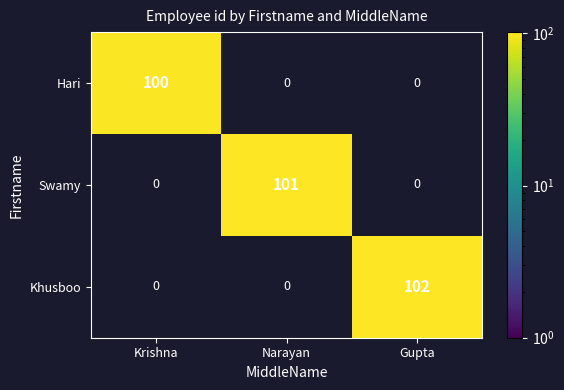

At which category does the chart reach its peak across all series?

Gupta